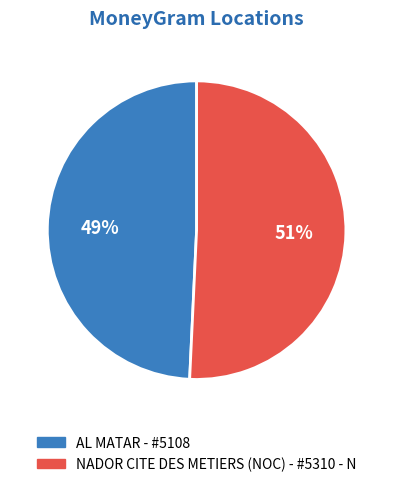

Is it true that NADOR CITE DES METIERS (NOC) - #5310 - N is 51% of the pie?

True